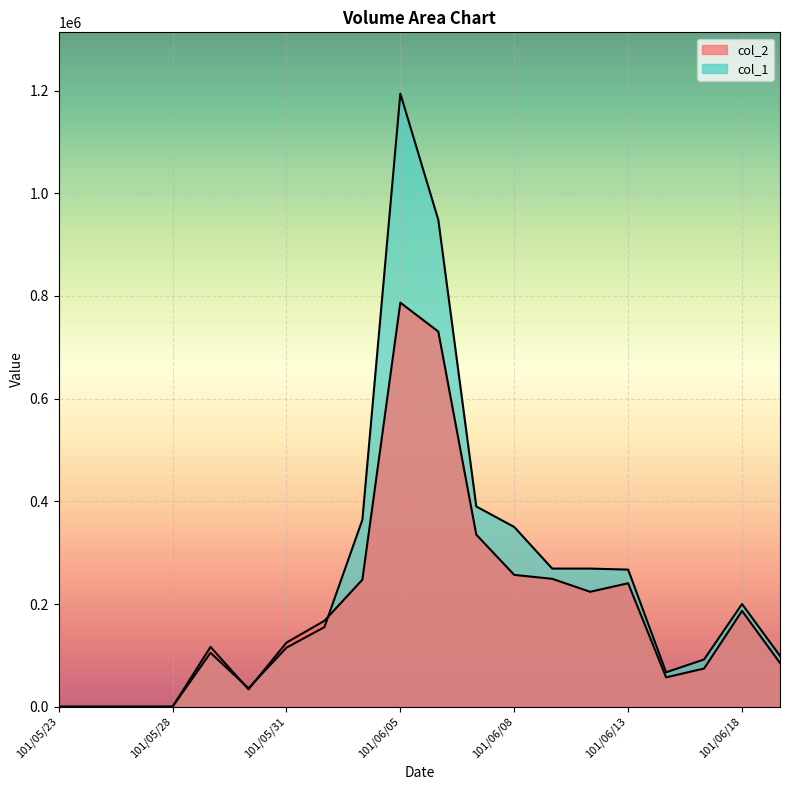

Which series has the largest range (max minus min)?

col_1